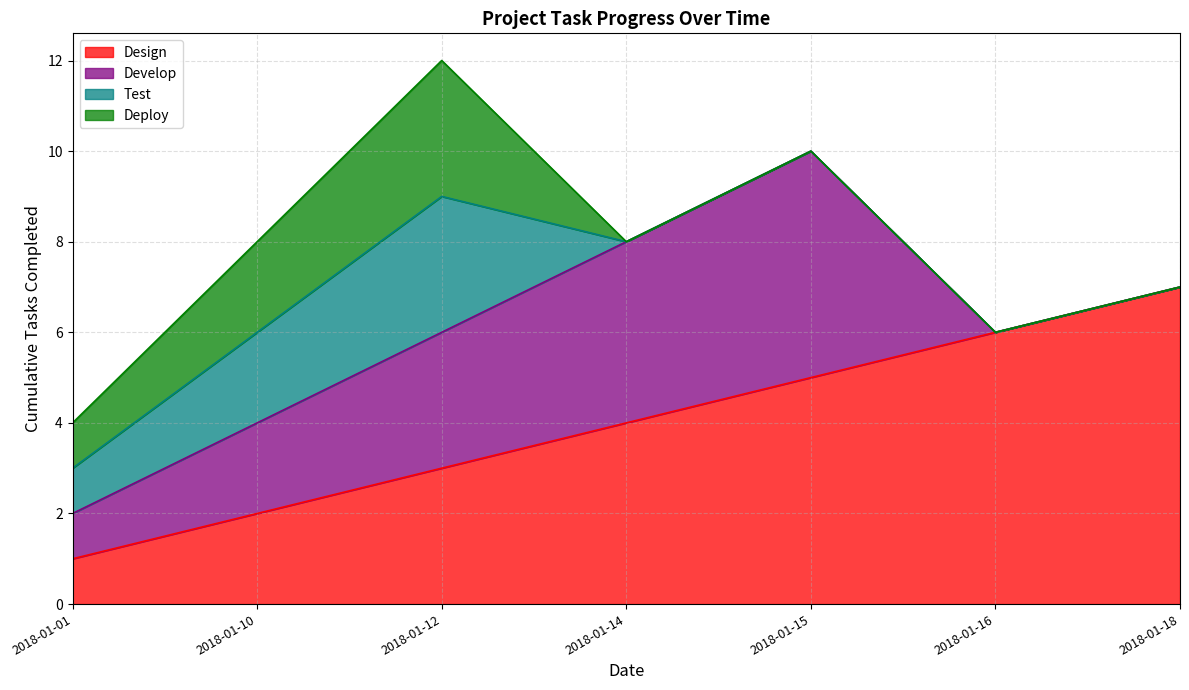

What is the difference between the second highest and second lowest values in the Test series?

2